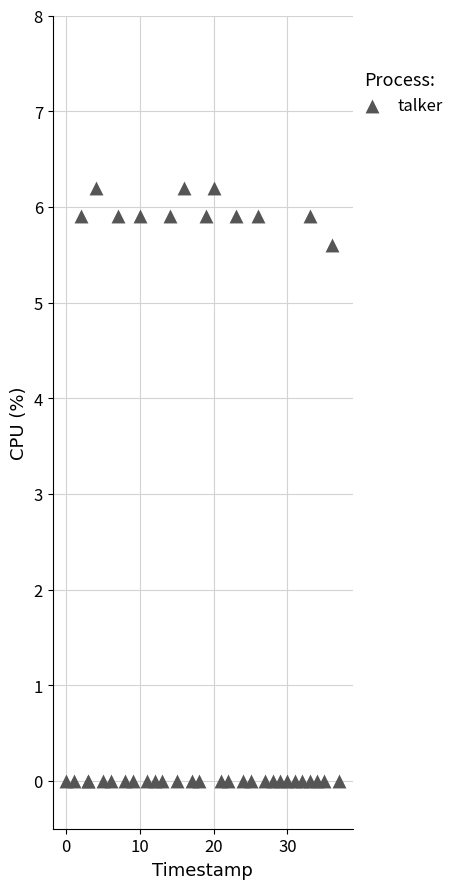

What Y value in the scatter plot is closest to 3?

5.6